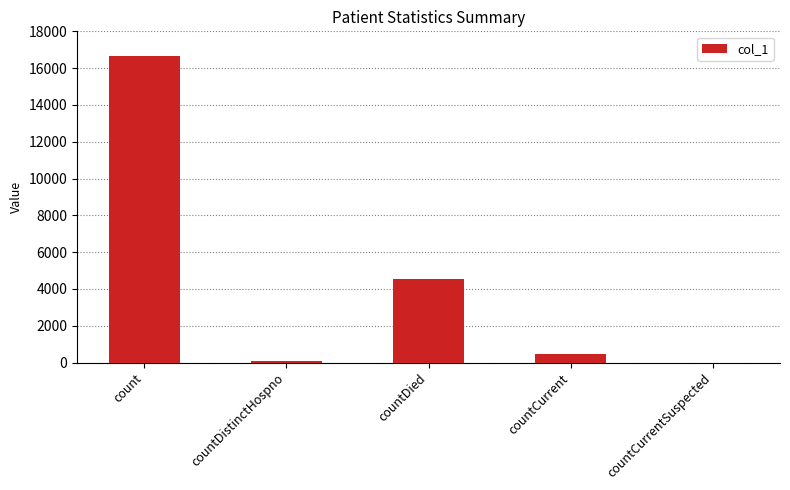

The chart shows a value of 6555 at countDied. True or false?

False